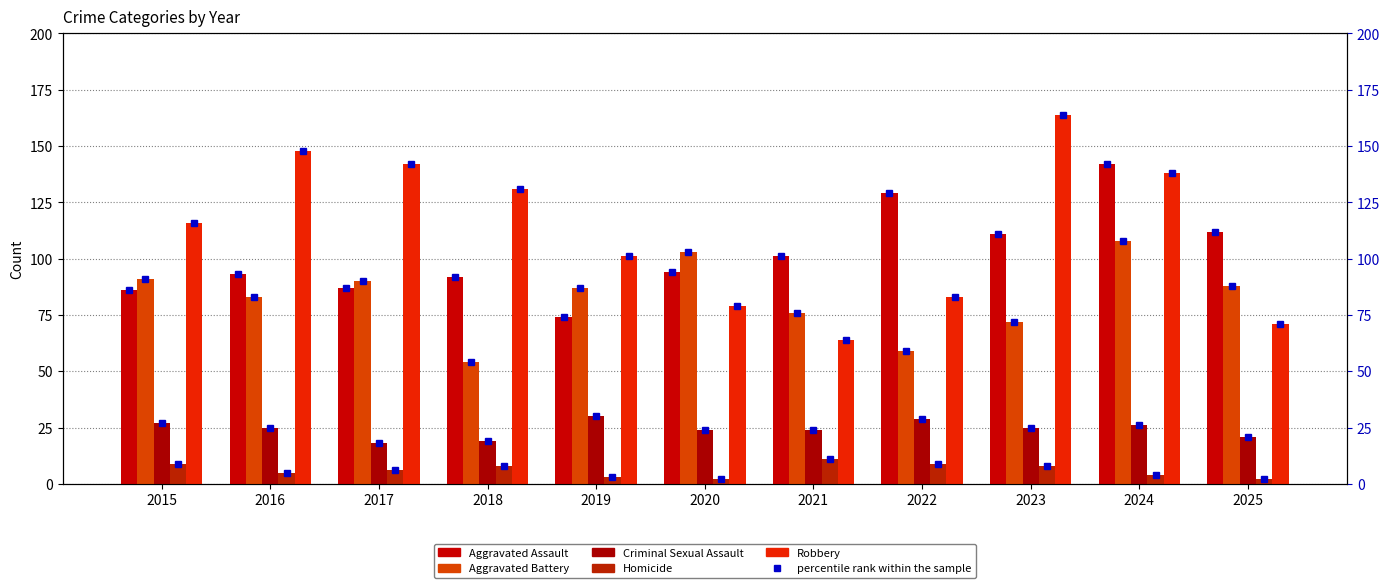

Is it true that Robbery equals 245 at 2024?

False